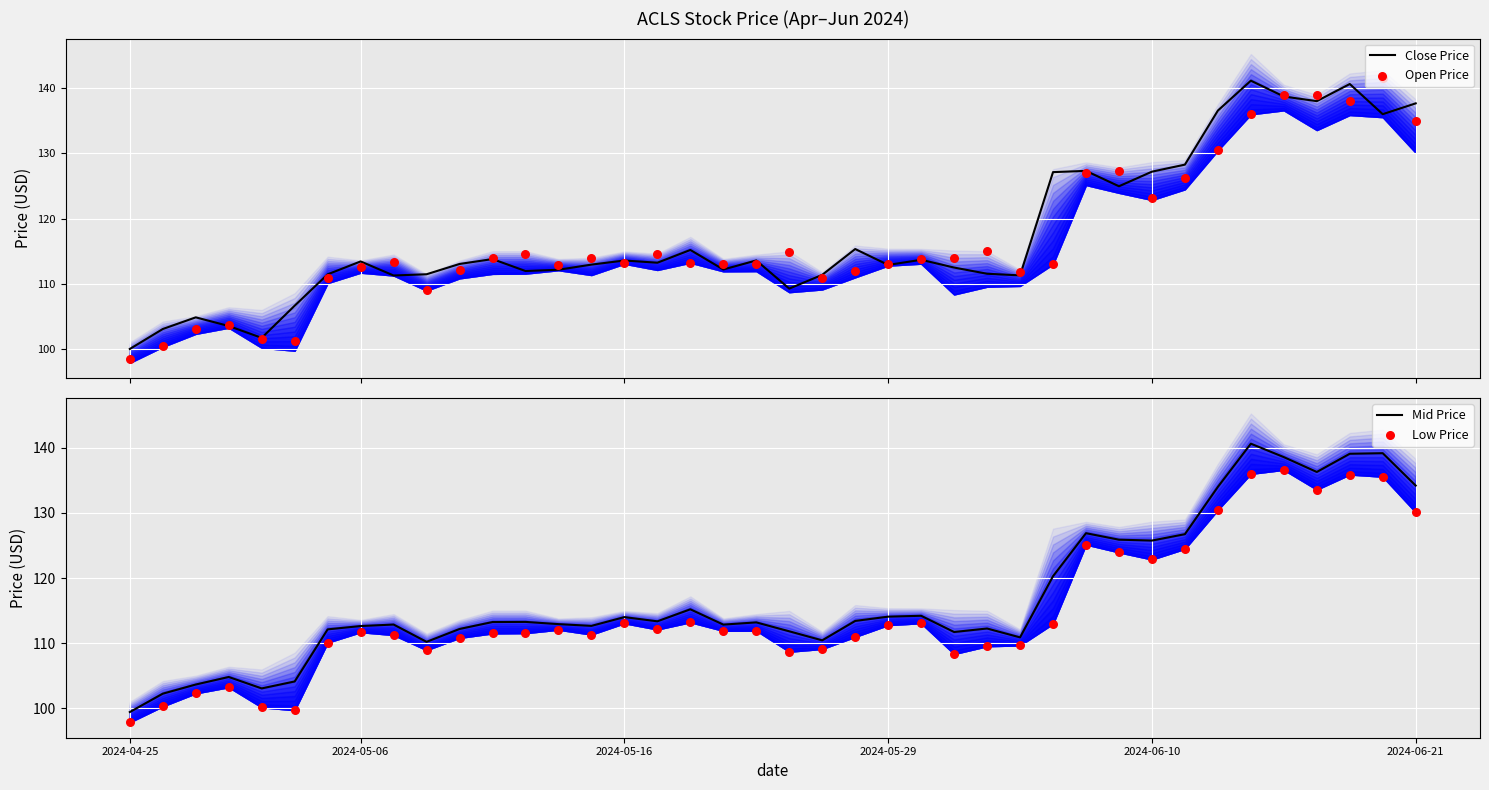

Which series contains the highest Y value?

Open Price